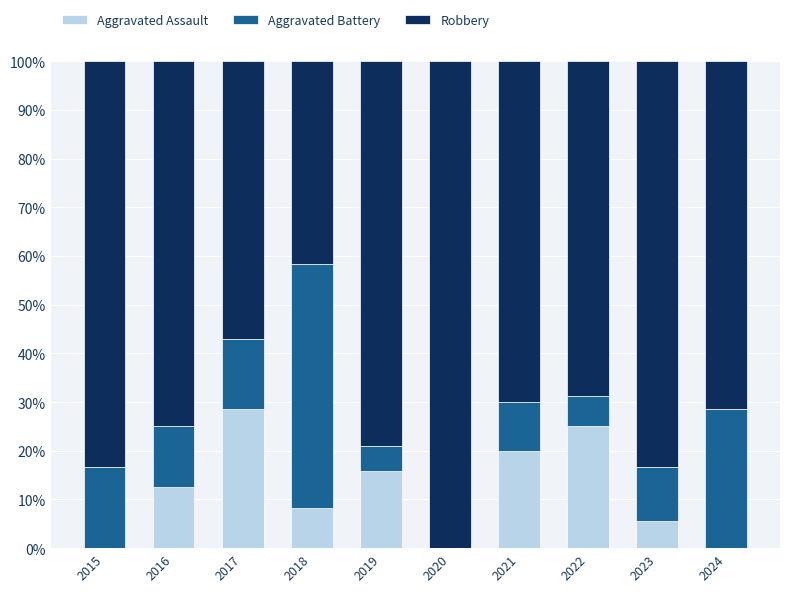

True or false: Aggravated Assault has a value of 20.0 at 2021.

True